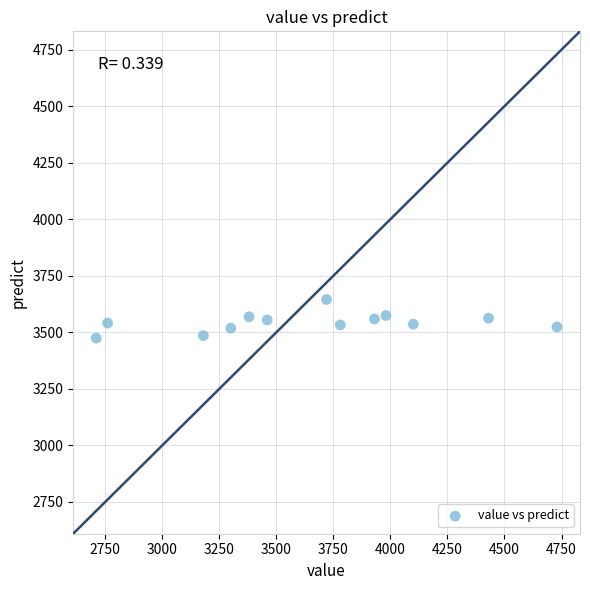

What is the range of X values (max minus min)?

2020.0